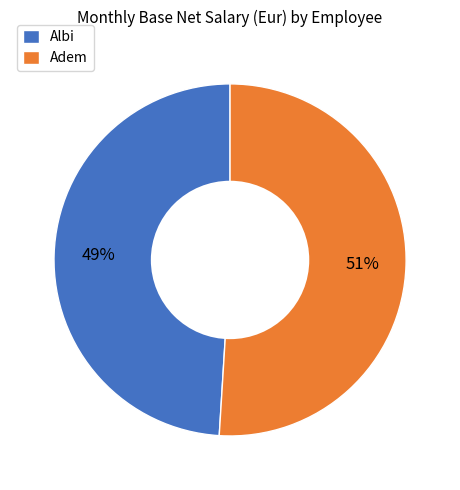

How many segments does this pie chart have?

2